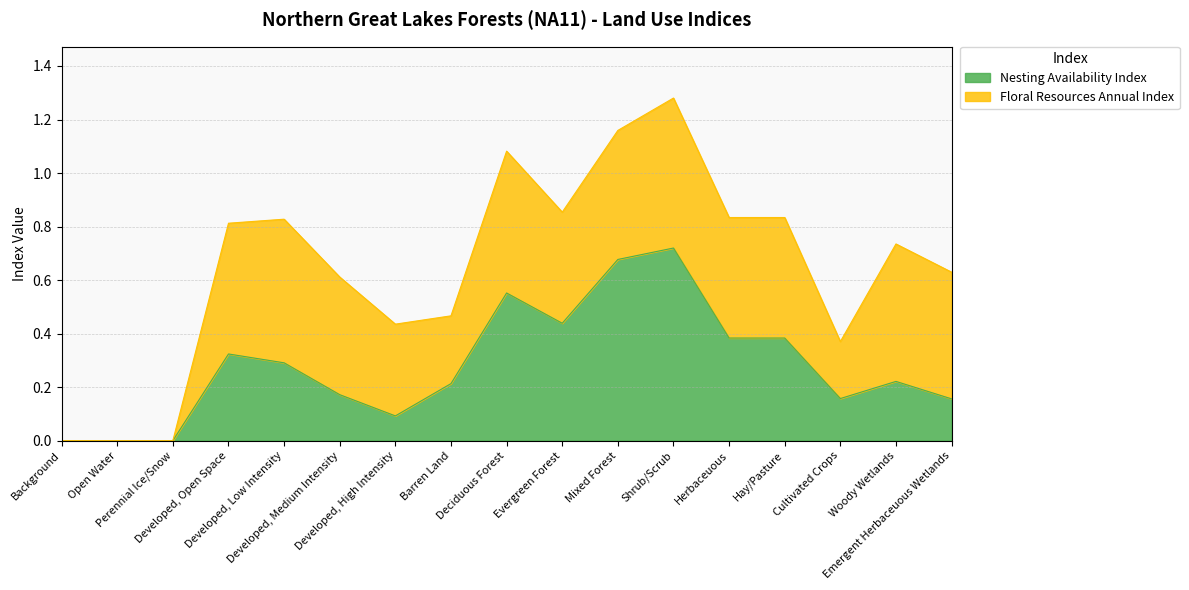

What is the sum of the values at Barren Land and Developed, High Intensity?

0.3